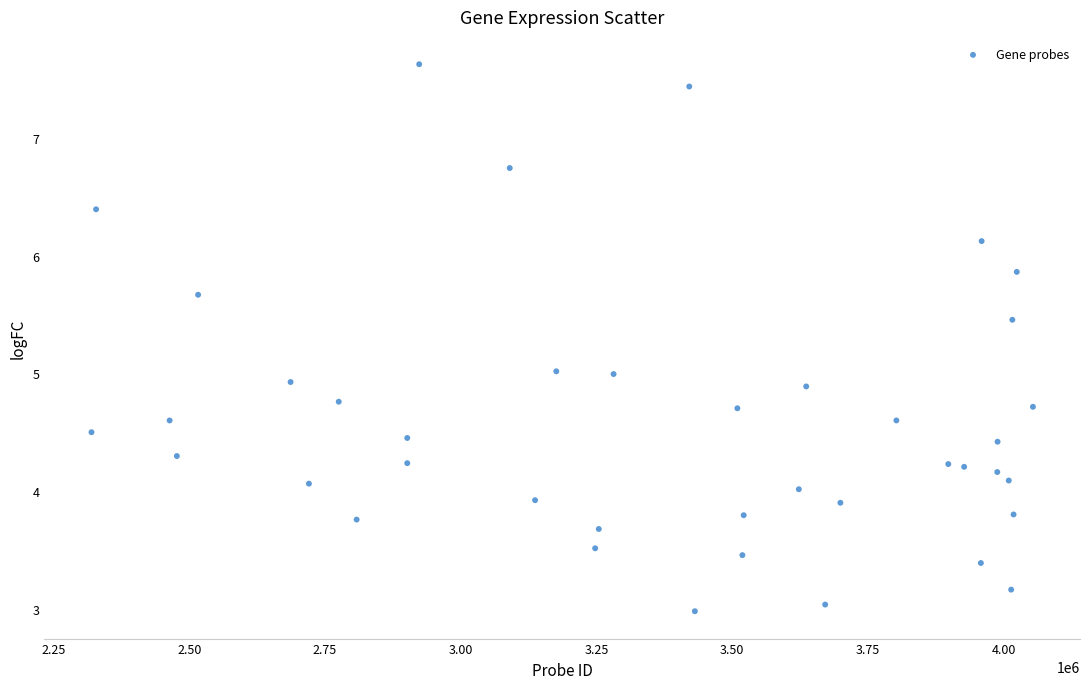

What is the range of X values (max minus min)?

1734047.0